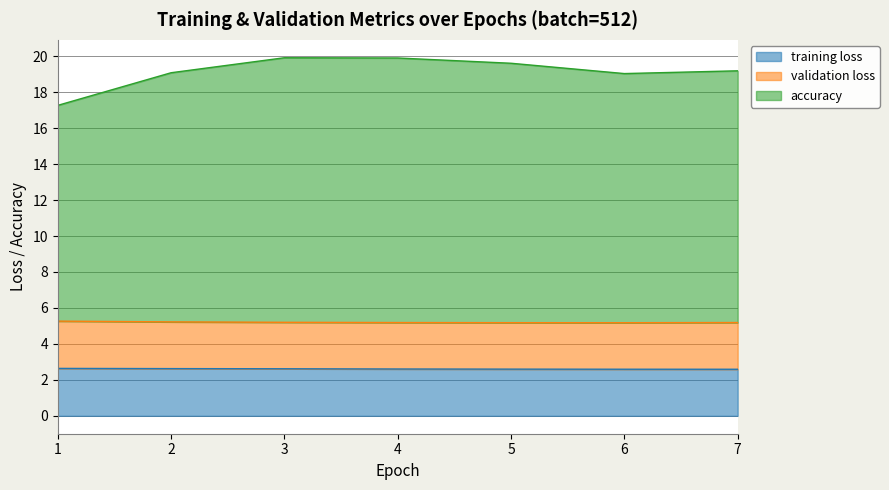

What is the value of the training loss point at the 6th from the left?

2.6